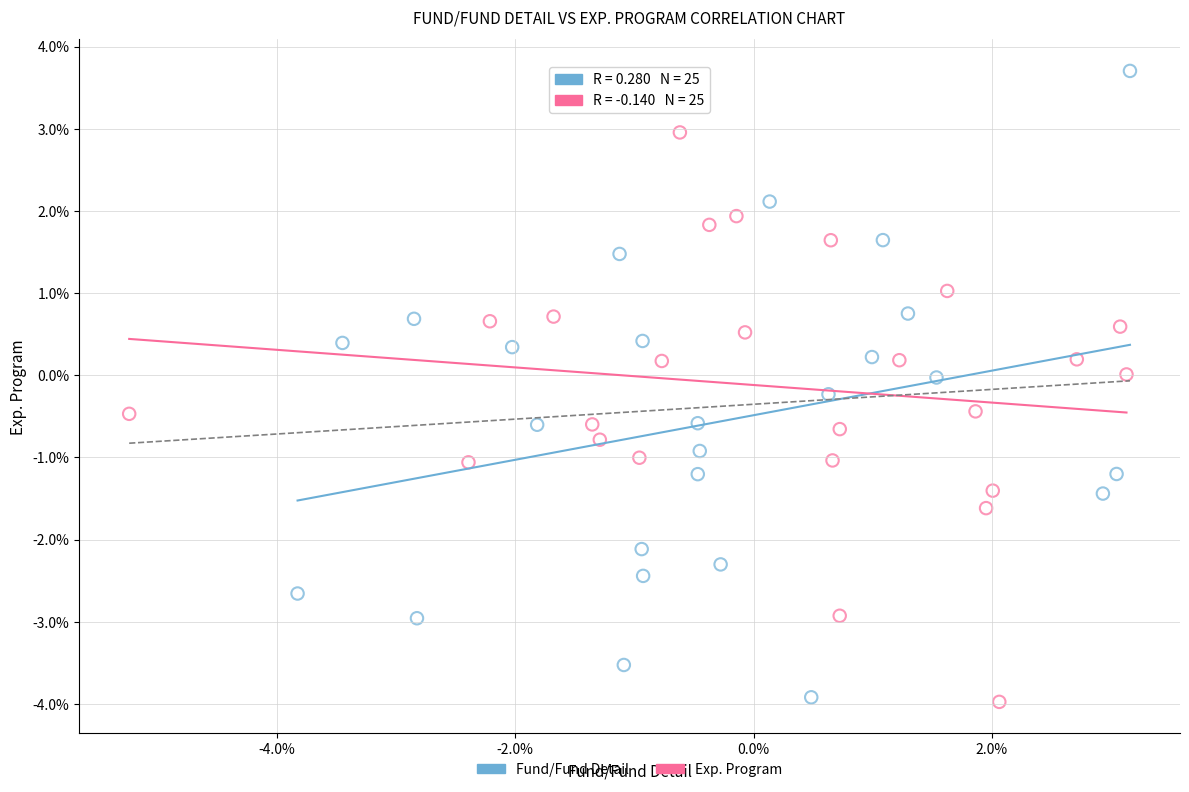

What are all the series names shown in the legend?

Fund/Fund Detail, Exp. Program